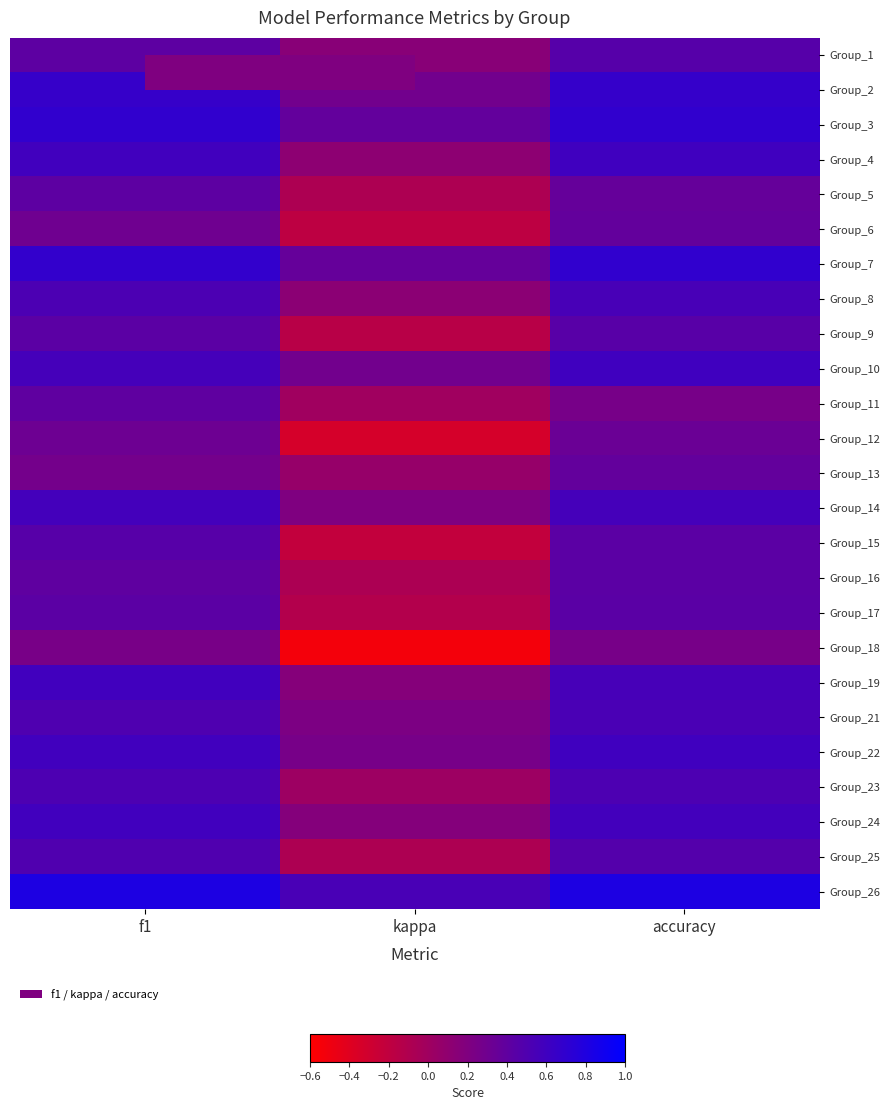

Reading left to right, list all the values displayed in this chart.

Group_1: f1=0.4	kappa=0.1	accuracy=0.5
Group_2: f1=0.7	kappa=0.3	accuracy=0.7
Group_3: f1=0.7	kappa=0.4	accuracy=0.7
Group_4: f1=0.6	kappa=0.1	accuracy=0.6
Group_5: f1=0.4	kappa=-0.1	accuracy=0.4
Group_6: f1=0.3	kappa=-0.2	accuracy=0.4
Group_7: f1=0.7	kappa=0.4	accuracy=0.7
Group_8: f1=0.5	kappa=0.1	accuracy=0.5
Group_9: f1=0.4	kappa=-0.2	accuracy=0.4
Group_10: f1=0.6	kappa=0.3	accuracy=0.6
Group_11: f1=0.4	kappa=0.0	accuracy=0.2
Group_12: f1=0.3	kappa=-0.3	accuracy=0.3
Group_13: f1=0.3	kappa=0.1	accuracy=0.4
Group_14: f1=0.6	kappa=0.2	accuracy=0.6
Group_15: f1=0.5	kappa=-0.2	accuracy=0.4
Group_16: f1=0.4	kappa=-0.1	accuracy=0.4
Group_17: f1=0.4	kappa=-0.1	accuracy=0.4
Group_18: f1=0.2	kappa=-0.5	accuracy=0.2
Group_19: f1=0.6	kappa=0.2	accuracy=0.6
Group_21: f1=0.5	kappa=0.2	accuracy=0.5
Group_22: f1=0.6	kappa=0.2	accuracy=0.6
Group_23: f1=0.5	kappa=0.0	accuracy=0.5
Group_24: f1=0.6	kappa=0.2	accuracy=0.6
Group_25: f1=0.5	kappa=-0.1	accuracy=0.5
Group_26: f1=0.8	kappa=0.5	accuracy=0.8